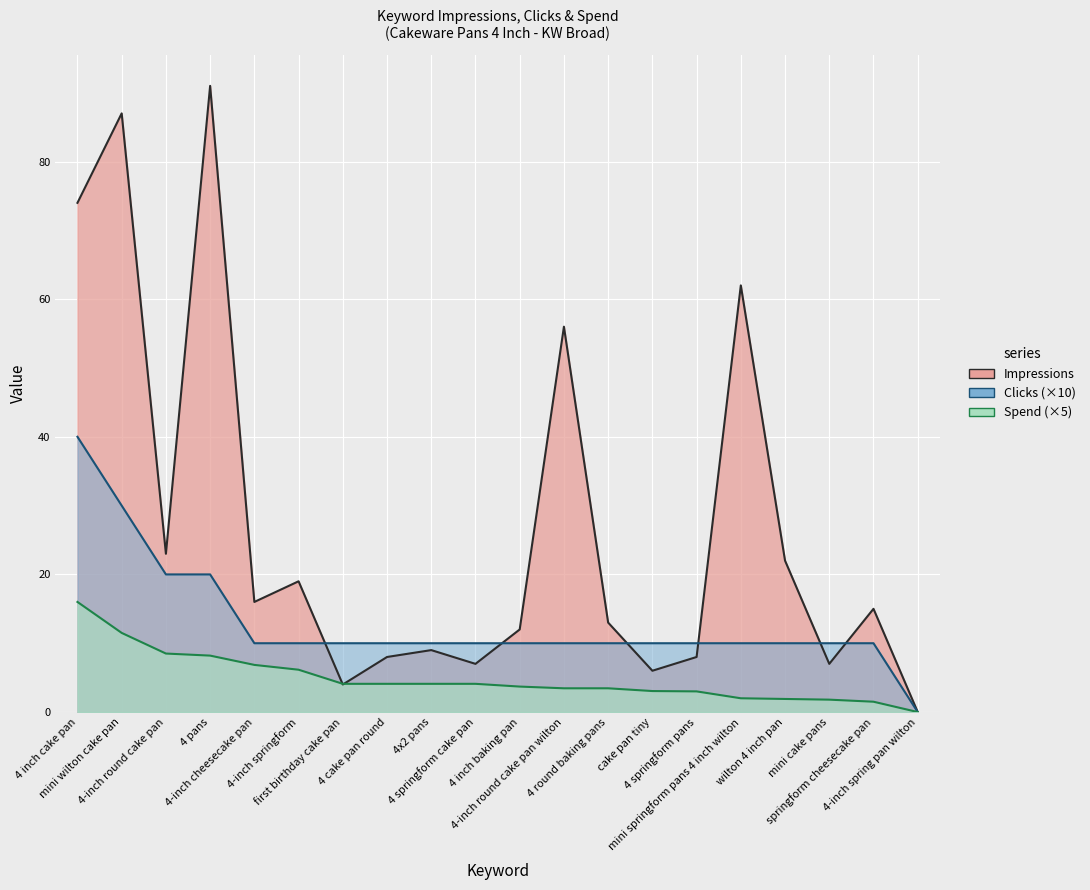

The value of Clicks at 4 springform pans is 4.5. True or false?

False